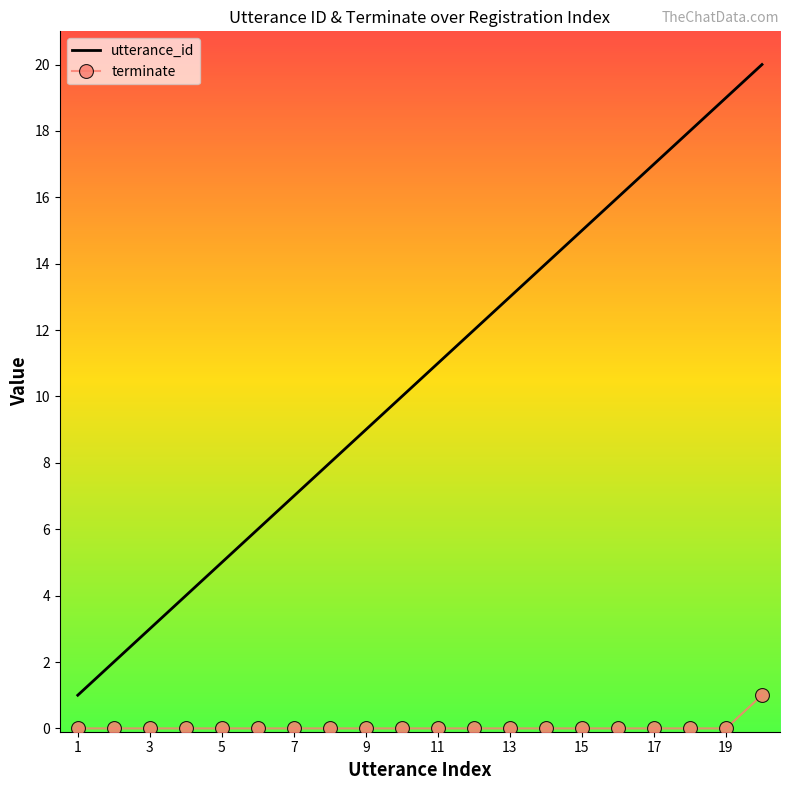

What is the maximum value for terminate?

1